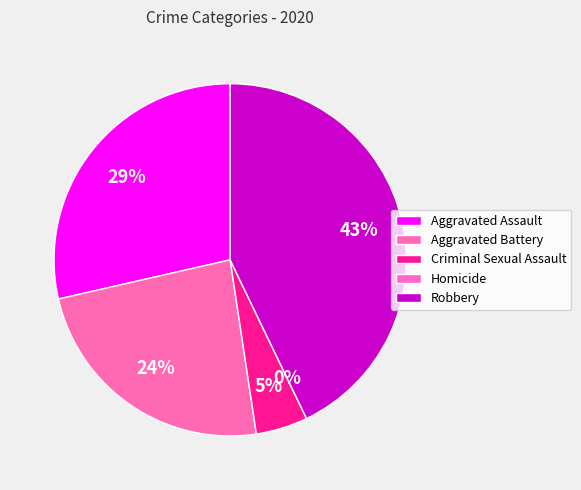

To the nearest percent, what is the difference between the Aggravated Assault and Aggravated Battery slice percentages?

5%